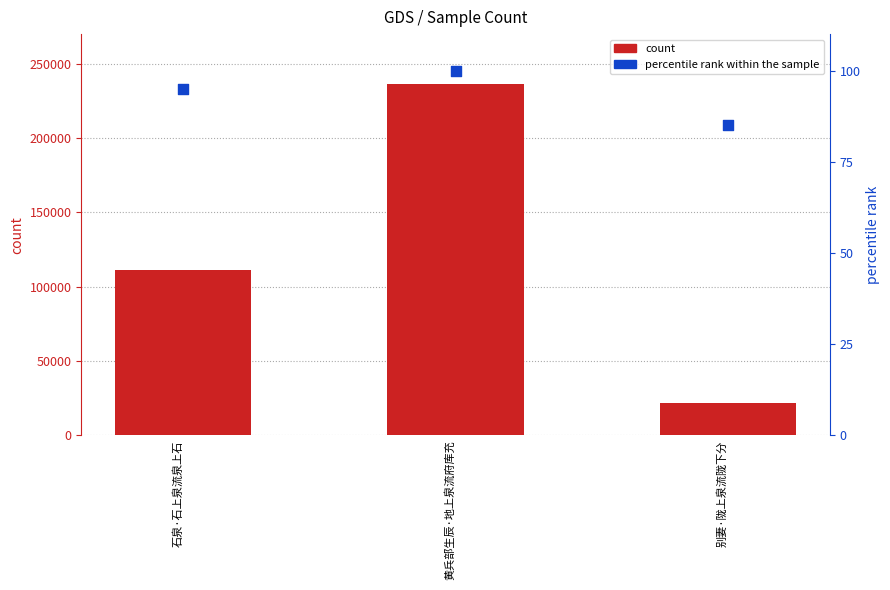

Which series has the largest total across all categories?

count